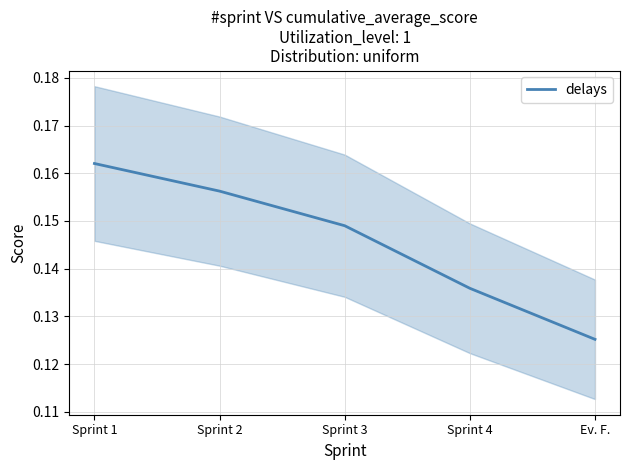

List the labels in order of value, smallest first.

Ev. F., Sprint 4, Sprint 3, Sprint 2, Sprint 1